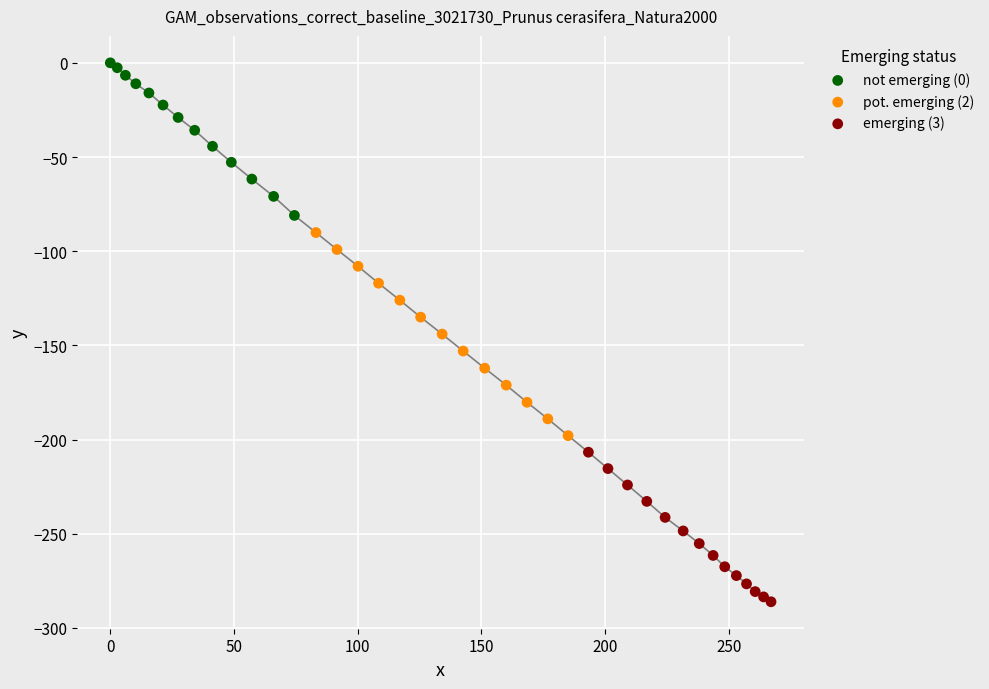

Which series reaches the maximum Y coordinate?

not emerging (0)